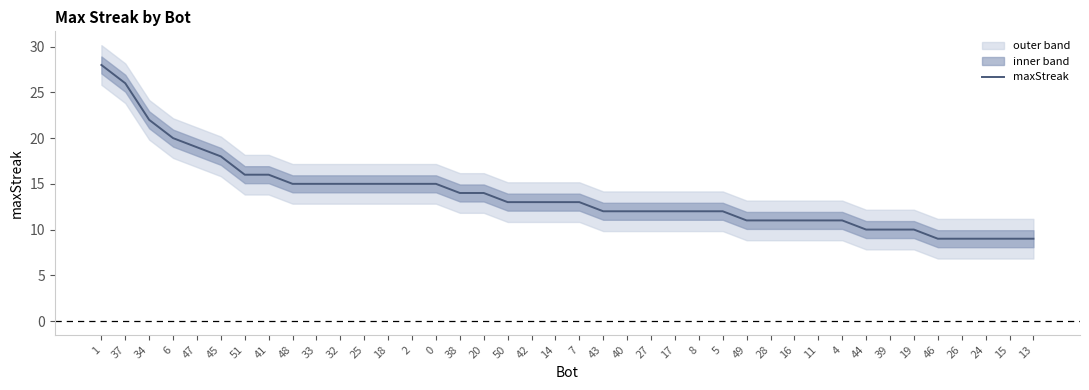

Which category has the highest value across all series?

1